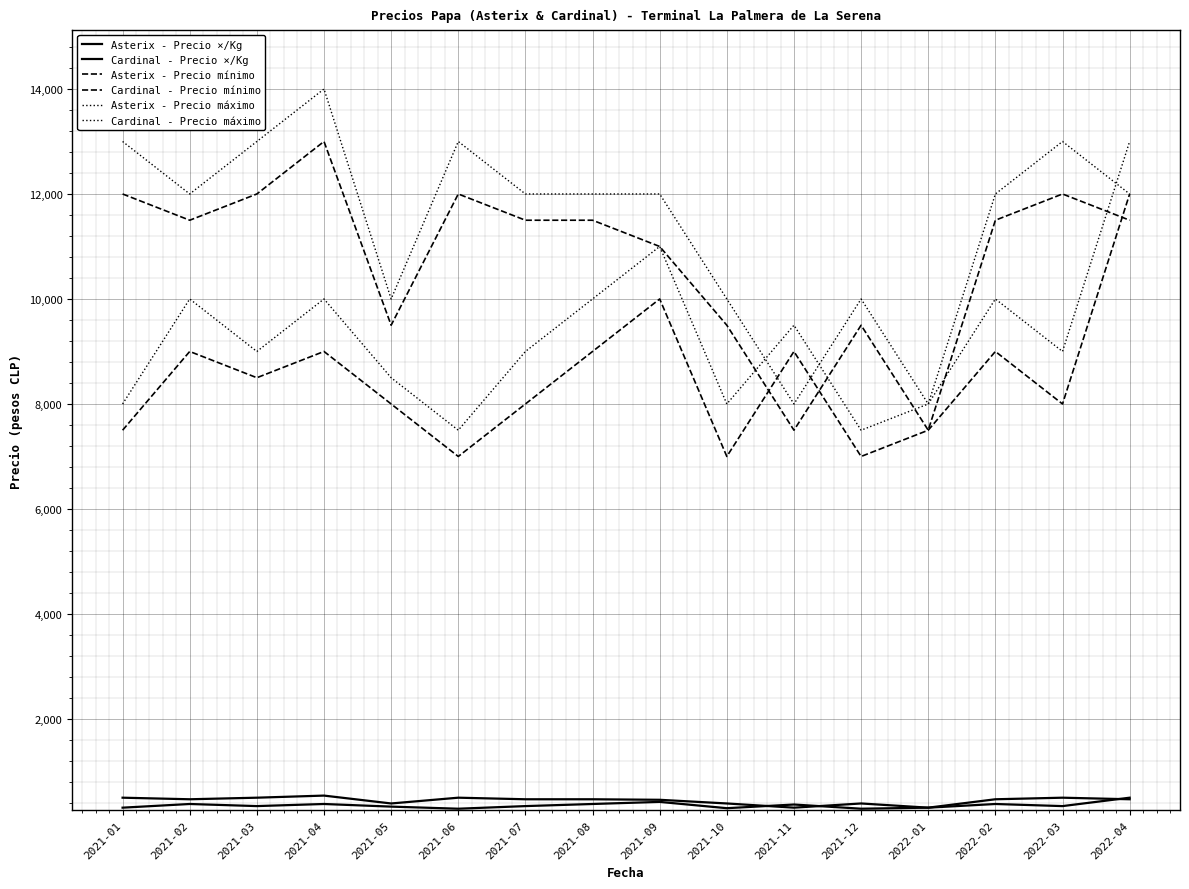

In Cardinal - Precio ×/Kg, how many points are higher than both neighbors (excluding endpoints)?

4